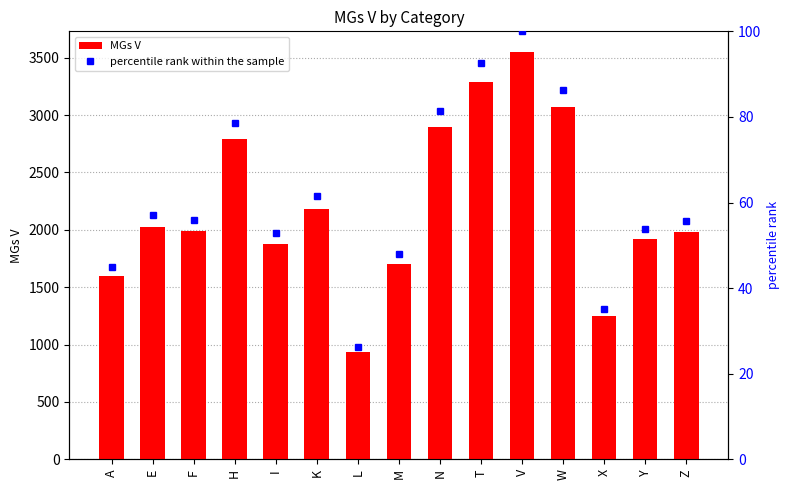

Where does the MGs V series first go above 1990?

E